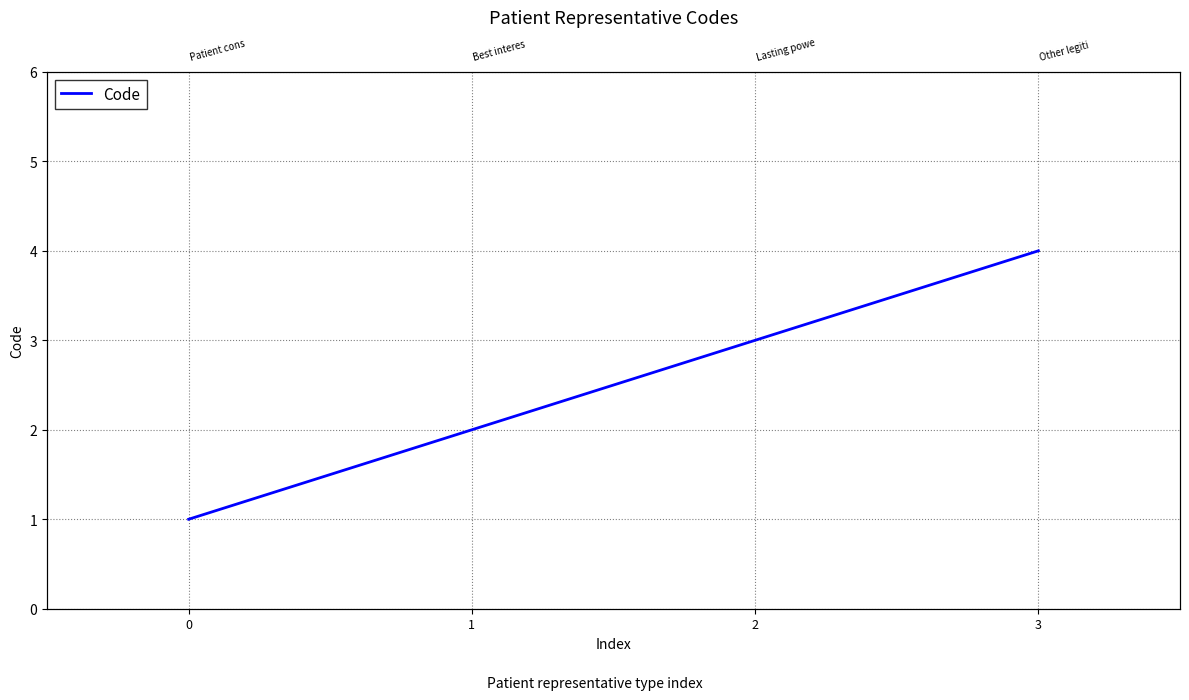

What is the value of the 1st point from the left?

1